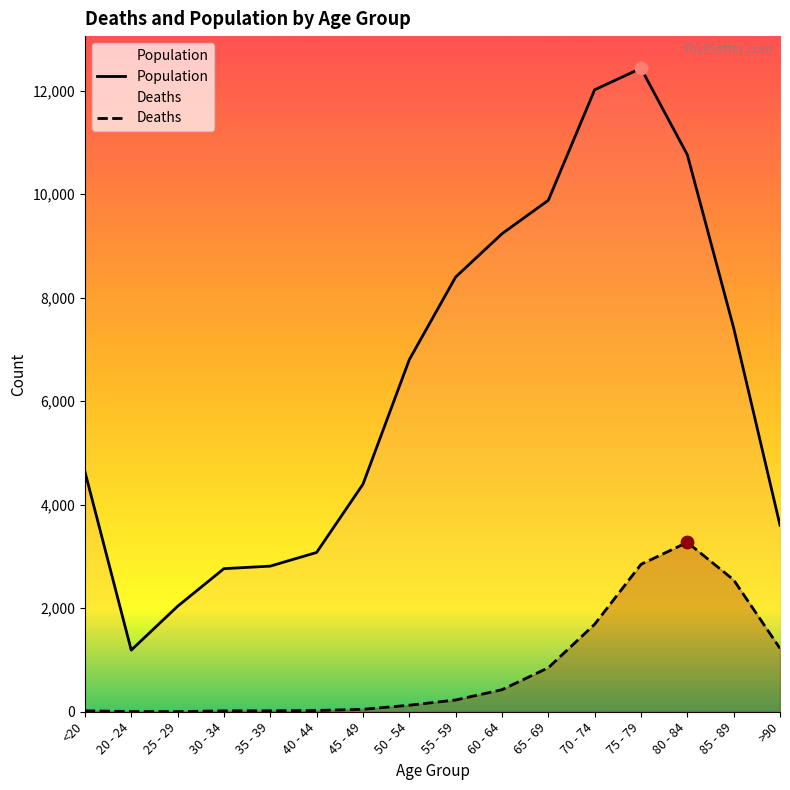

Which series contains the lowest Y value?

Deaths